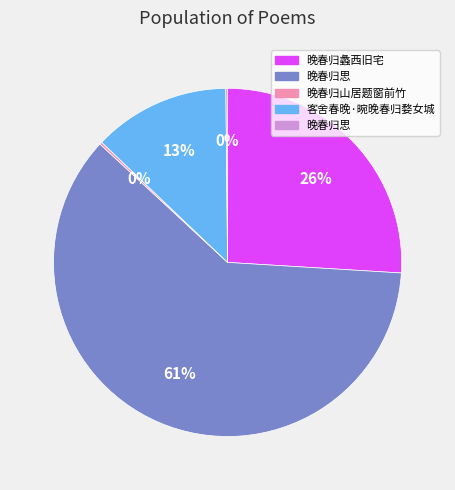

To the nearest percent, what is the average slice percentage?

20%